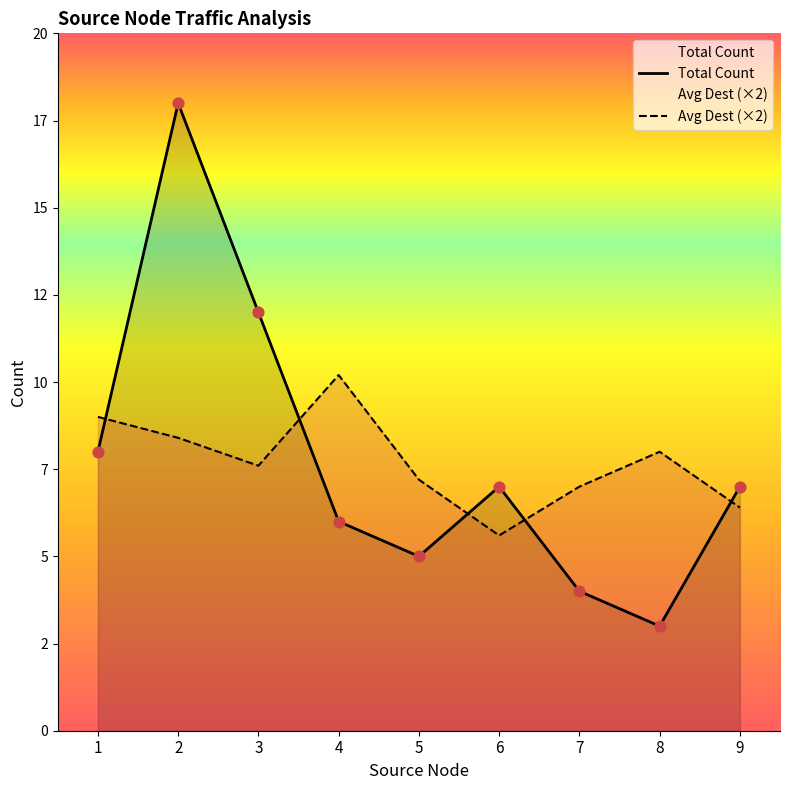

What are all the series names shown in the legend?

Total Count, Avg Dest (×2)